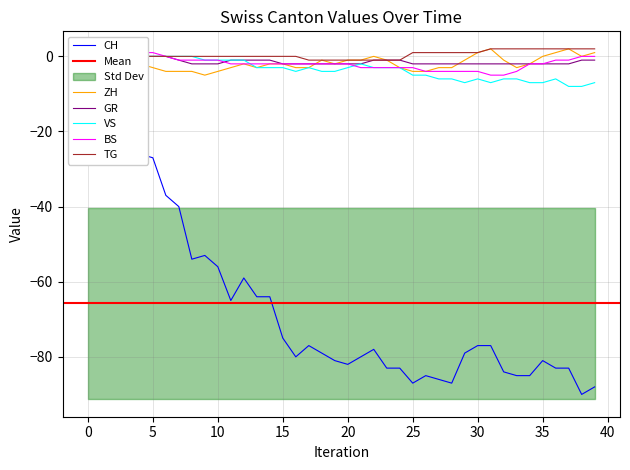

True or false: TG has more than 0 points higher than both neighbors.

False